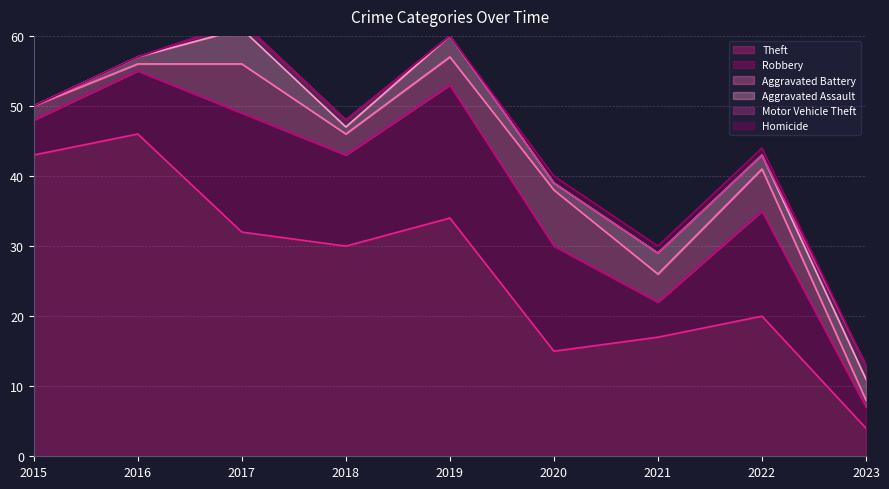

Is it true that Robbery equals 15 at 2020?

True